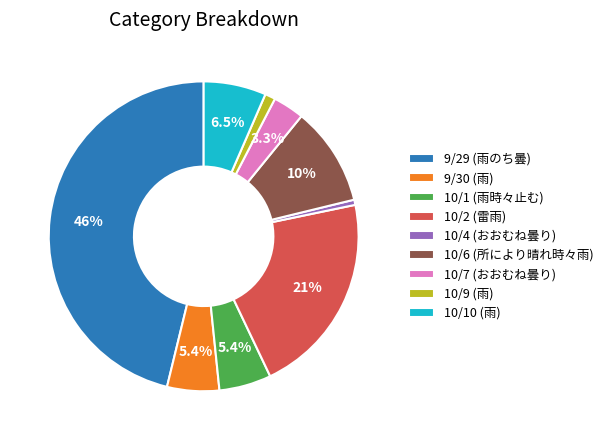

Which has a higher value, 9/29 (雨のち曇) or 10/10 (雨)?

9/29 (雨のち曇)